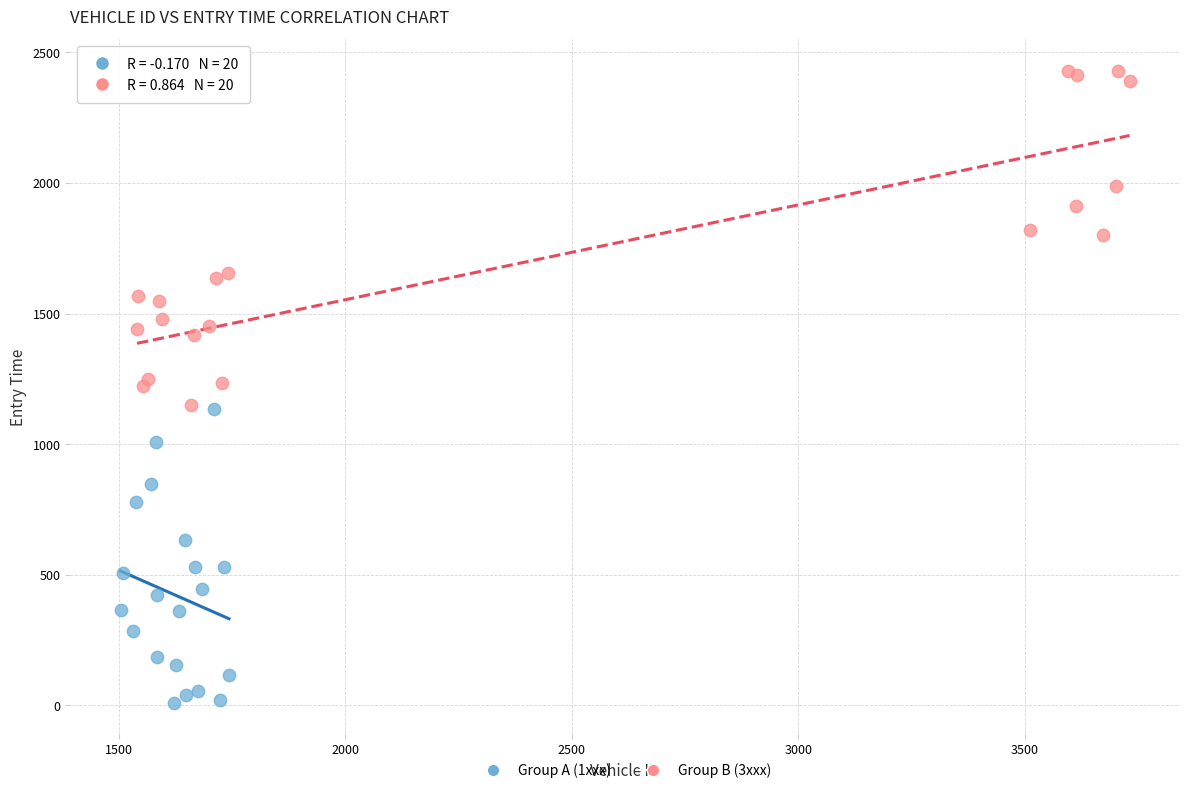

What are all the series names shown in the legend?

Group A (1xxx), Group B (3xxx)